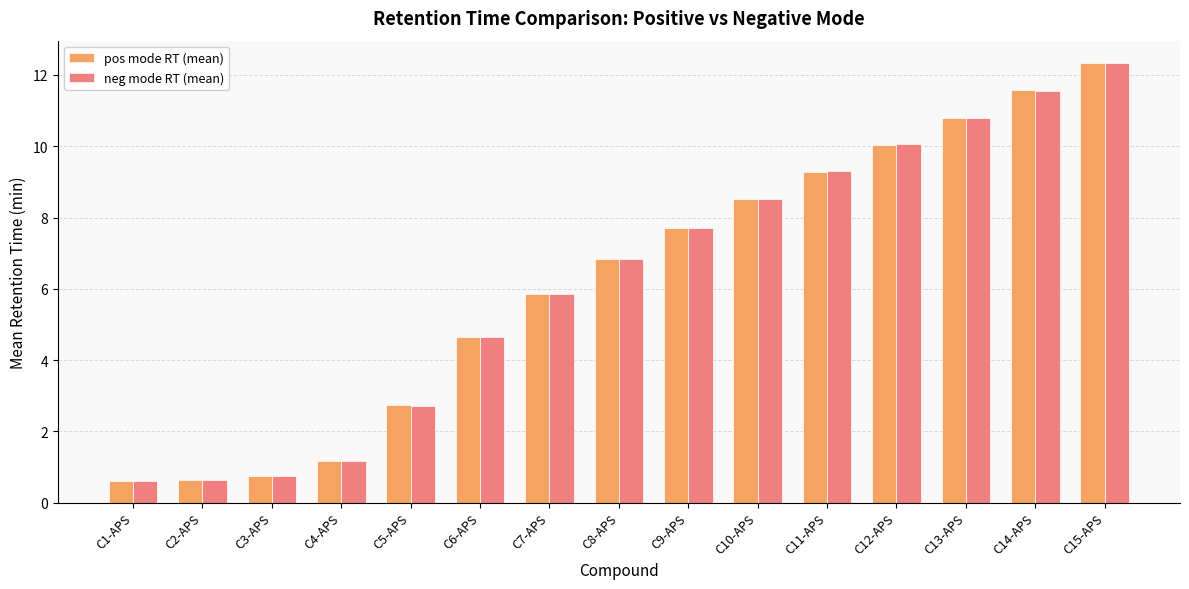

What is the label of the 8th bar from the left?

C8-APS